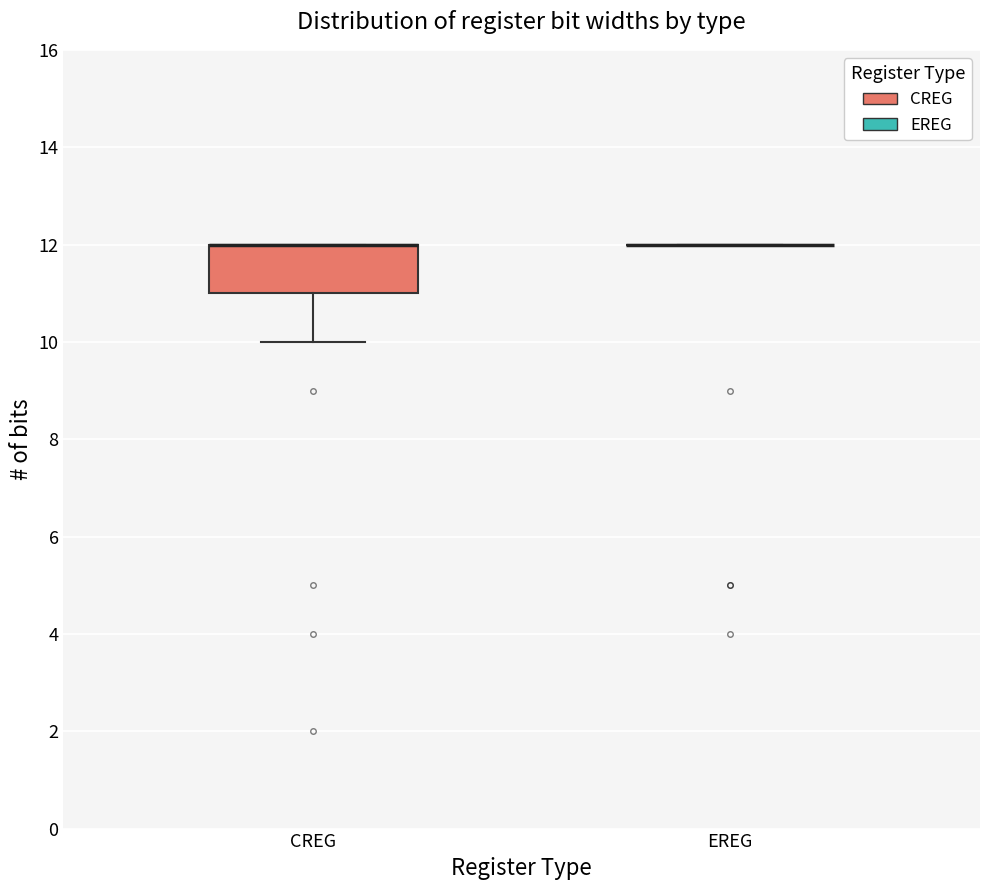

Reading left to right, read every box against the y-axis: the position of its median line, the range the box covers, and the ends of its whiskers. The values are not printed on the chart, so give them approximately, as read against the axis.

CREG: median 12 (drawn on the box's upper edge), box 11 to 12, whiskers 10 to 12
EREG: box collapsed to a line at 12, whiskers 12 to 12